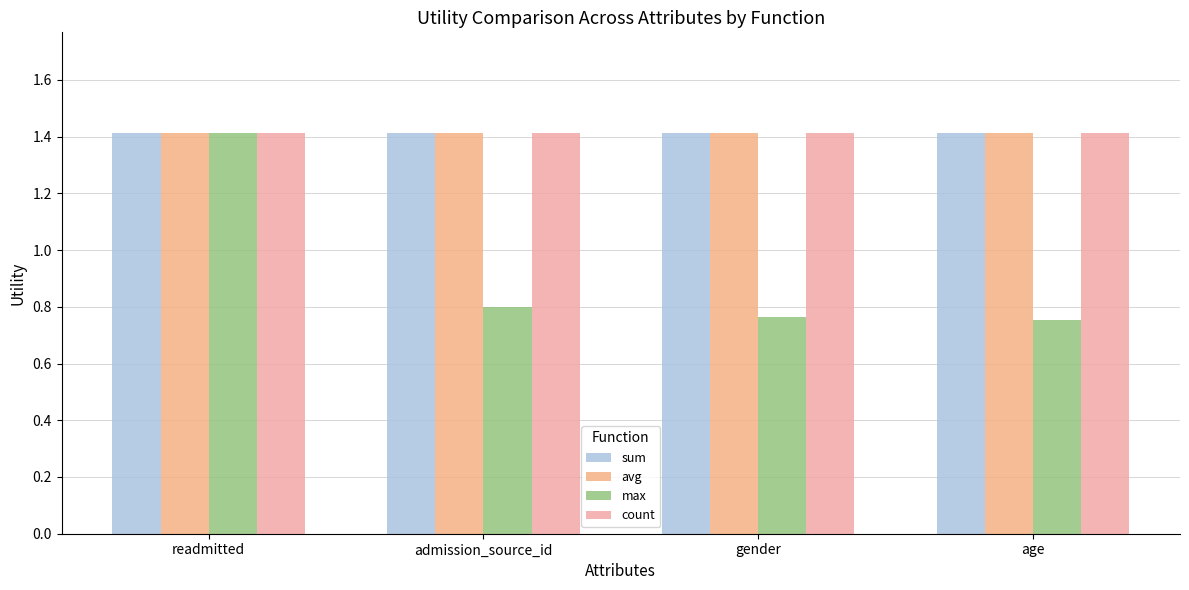

What is the value of the max bar at the 1st from the left?

1.4